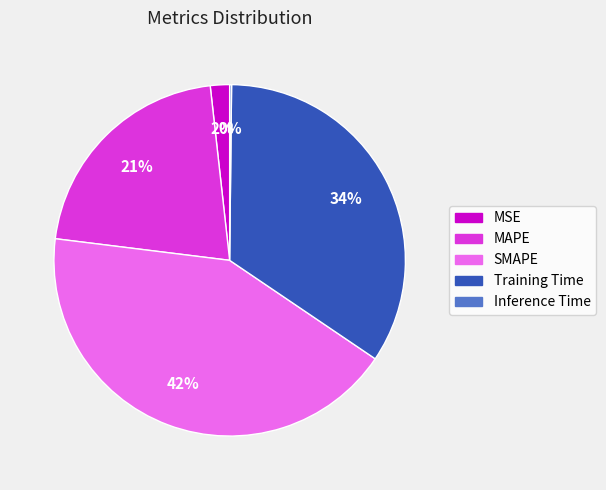

Is it true that SMAPE is 28% of the pie?

False